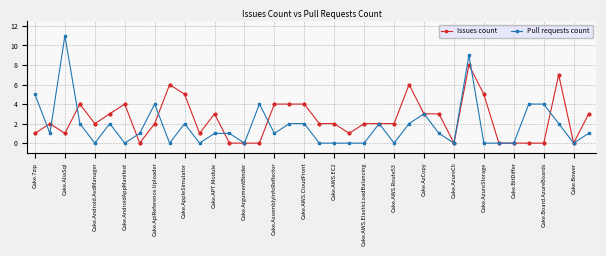

List the series in order of their peak value, highest first.

Pull requests count, Issues count